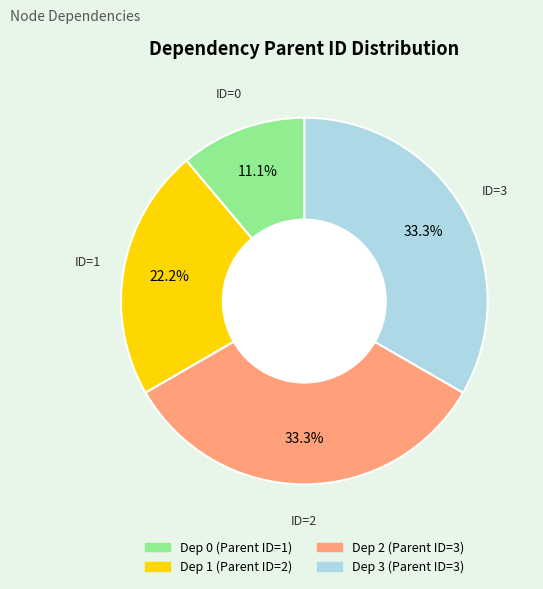

Is there any slice that represents more than half of the pie?

No